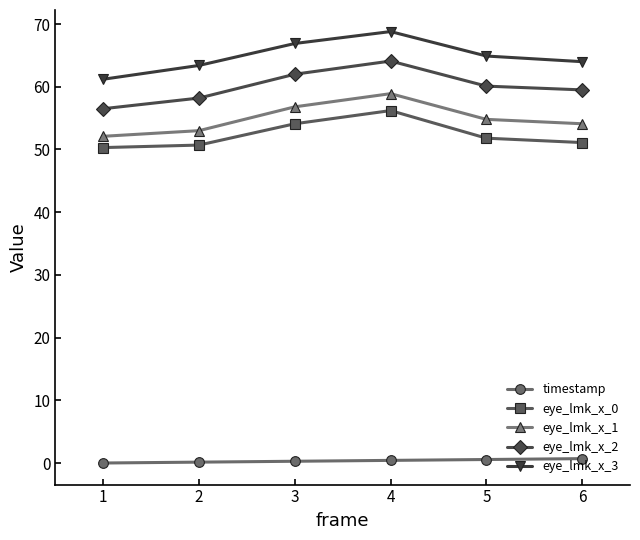

Where is eye_lmk_x_3 nearest to the value 65?

5